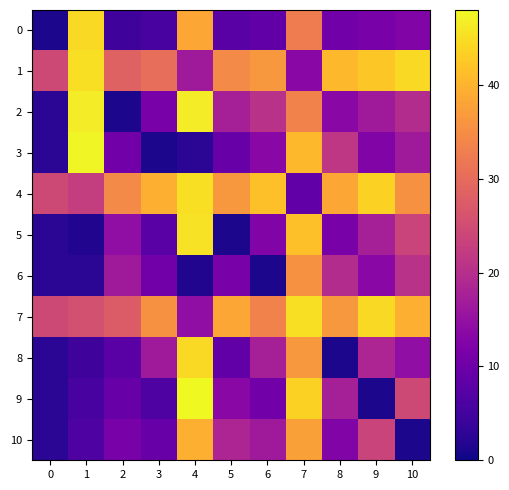

Reading left to right, extract all data points from this chart.

0: 0=1.0	1=44.5	2=4.5	3=5.5	4=38.5	5=7.5	6=8.5	7=32.5	8=10.5	9=11.5	10=12.5
1: 0=24.5	1=45.0	2=28.5	3=30.5	4=16.5	5=34.5	6=36.5	7=13.5	8=40.5	9=42.5	10=44.5
2: 0=2.5	1=46.5	2=1.0	3=11.5	4=46.5	5=17.5	6=20.5	7=33.5	8=13.5	9=16.5	10=19.5
3: 0=2.5	1=47.5	2=10.5	3=1.0	4=2.5	5=9.5	6=13.5	7=40.5	8=21.5	9=12.5	10=16.5
4: 0=24.5	1=22.5	2=34.5	3=39.5	4=45.0	5=36.5	6=41.5	7=8.5	8=38.5	9=43.5	10=35.5
5: 0=2.5	1=1.5	2=14.5	3=7.5	4=45.5	5=1.0	6=12.5	7=41.5	8=11.5	9=17.5	10=23.5
6: 0=2.5	1=2.5	2=16.5	3=10.5	4=1.5	5=11.5	6=1.0	7=35.5	8=19.5	9=13.5	10=20.5
7: 0=24.5	1=25.5	2=27.5	3=35.5	4=14.5	5=38.5	6=33.5	7=45.0	8=36.5	9=44.5	10=39.5
8: 0=2.5	1=4.5	2=7.5	3=16.5	4=44.5	5=8.5	6=17.5	7=36.5	8=1.0	9=18.5	10=14.5
9: 0=2.5	1=5.5	2=9.5	3=6.5	4=48.5	5=13.5	6=10.5	7=43.5	8=17.5	9=1.0	10=24.5
10: 0=2.5	1=6.5	2=11.5	3=9.5	4=39.5	5=18.5	6=16.5	7=37.5	8=12.5	9=23.5	10=1.0